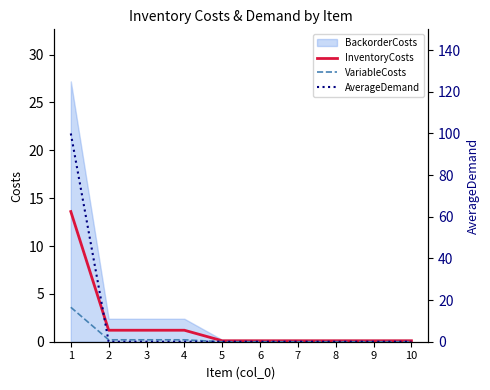

Which has a higher value, 9 or 2?

2